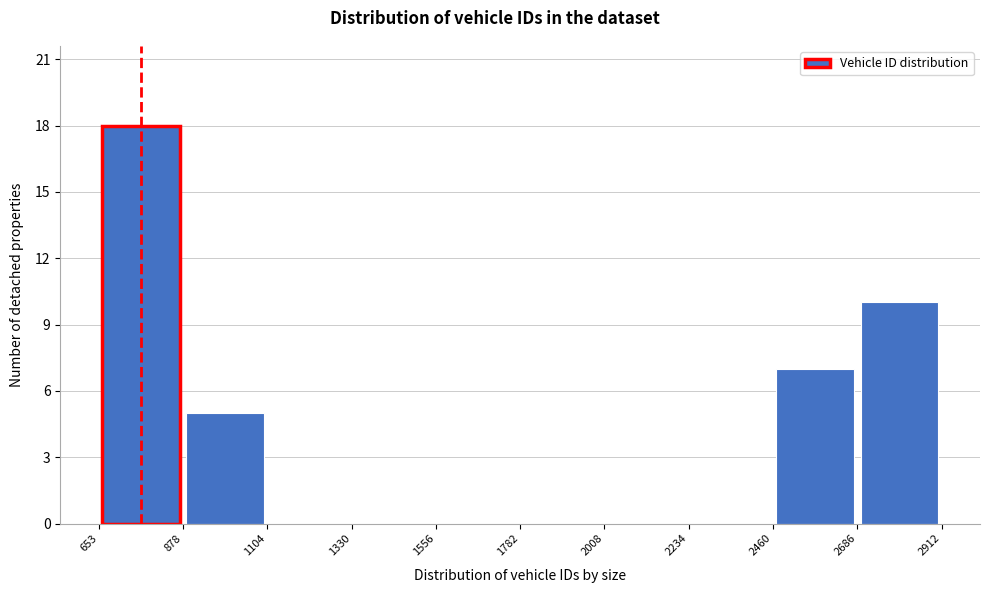

Which range on the x-axis has the tallest bar?

653 to 878